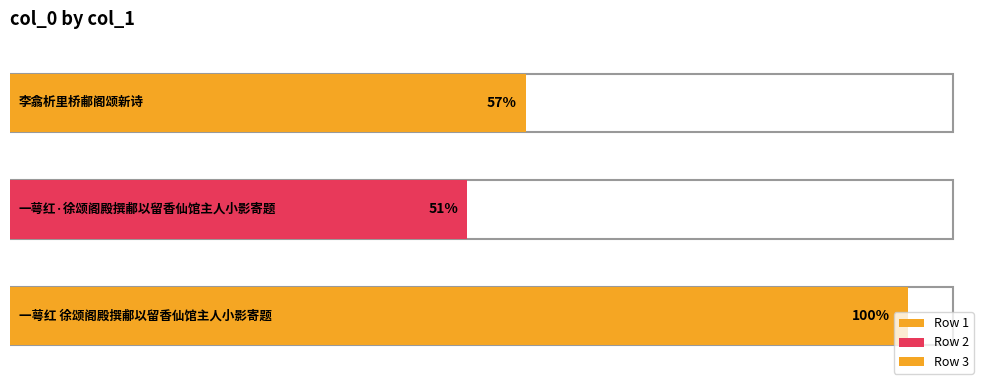

What is the difference between the maximum and minimum values?

375419